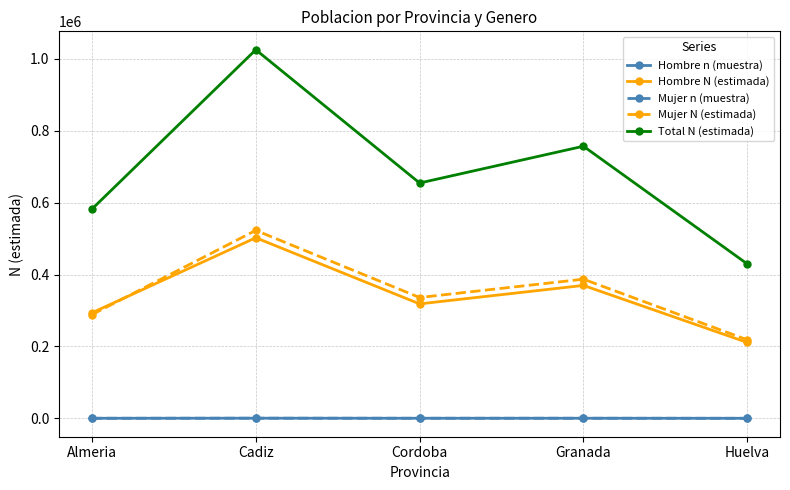

How many times do Hombre n (muestra) and Mujer n (muestra) cross each other?

2